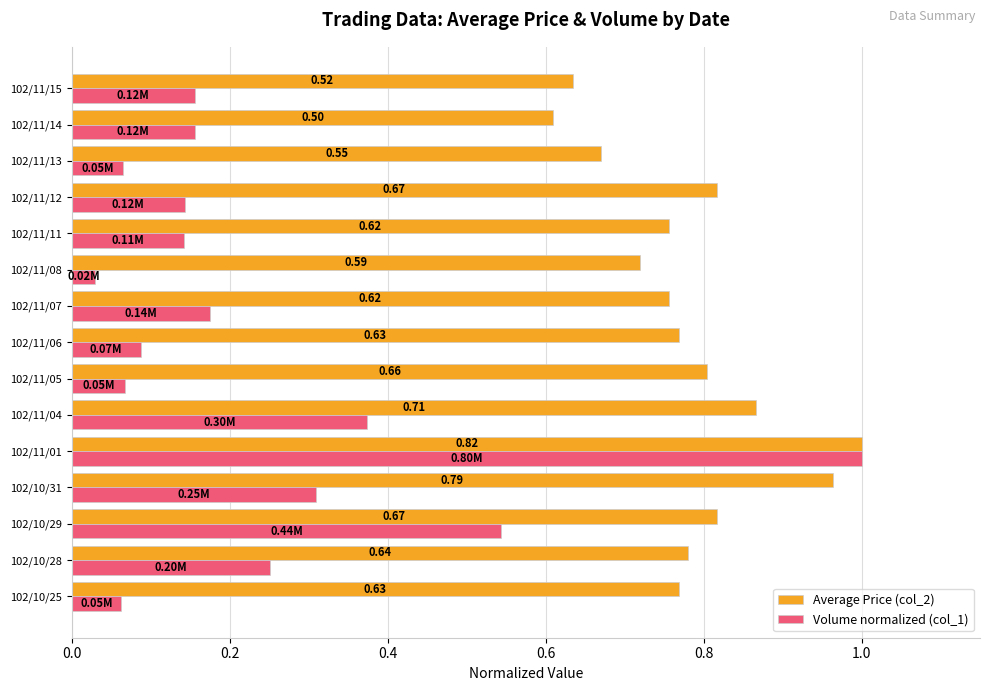

At which label is Average Price (col_2) closest to 0?

102/11/14